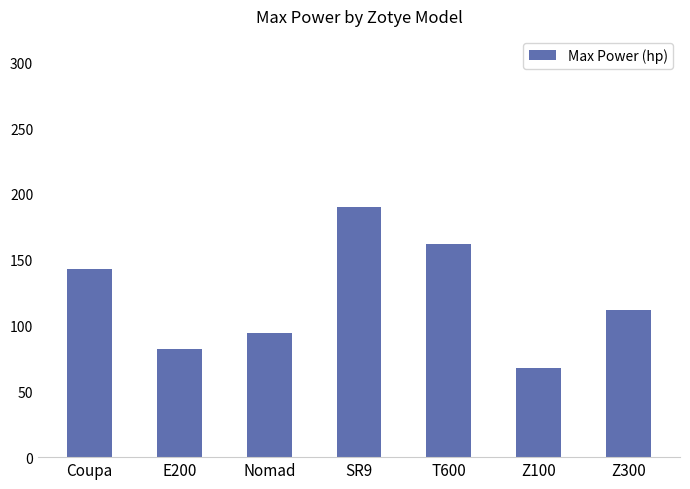

What is the change in value from E200 to Z300?

+30